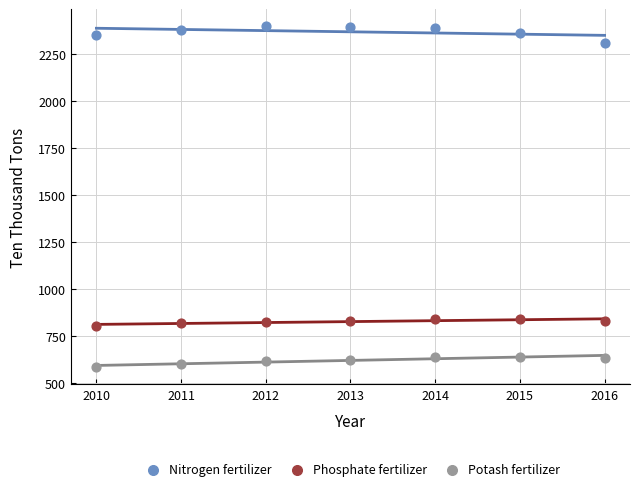

Which series reaches the minimum Y coordinate?

Potash fertilizer